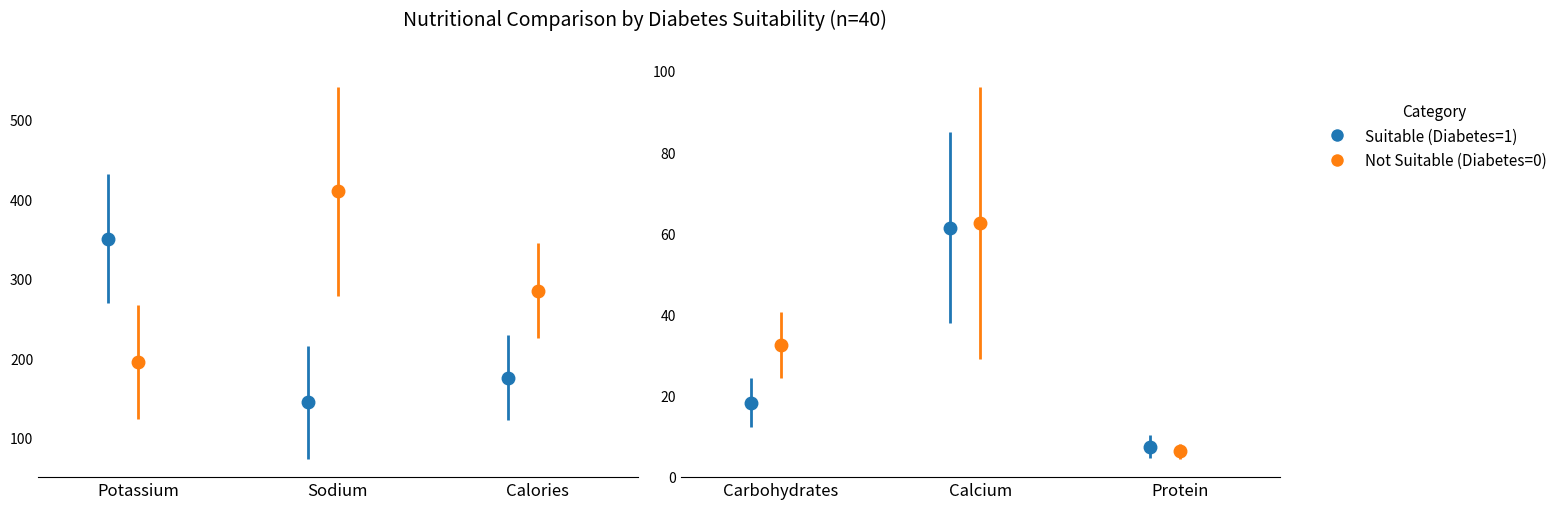

List the series in order of their peak value, lowest first.

Suitable (Diabetes=1), Not Suitable (Diabetes=0)